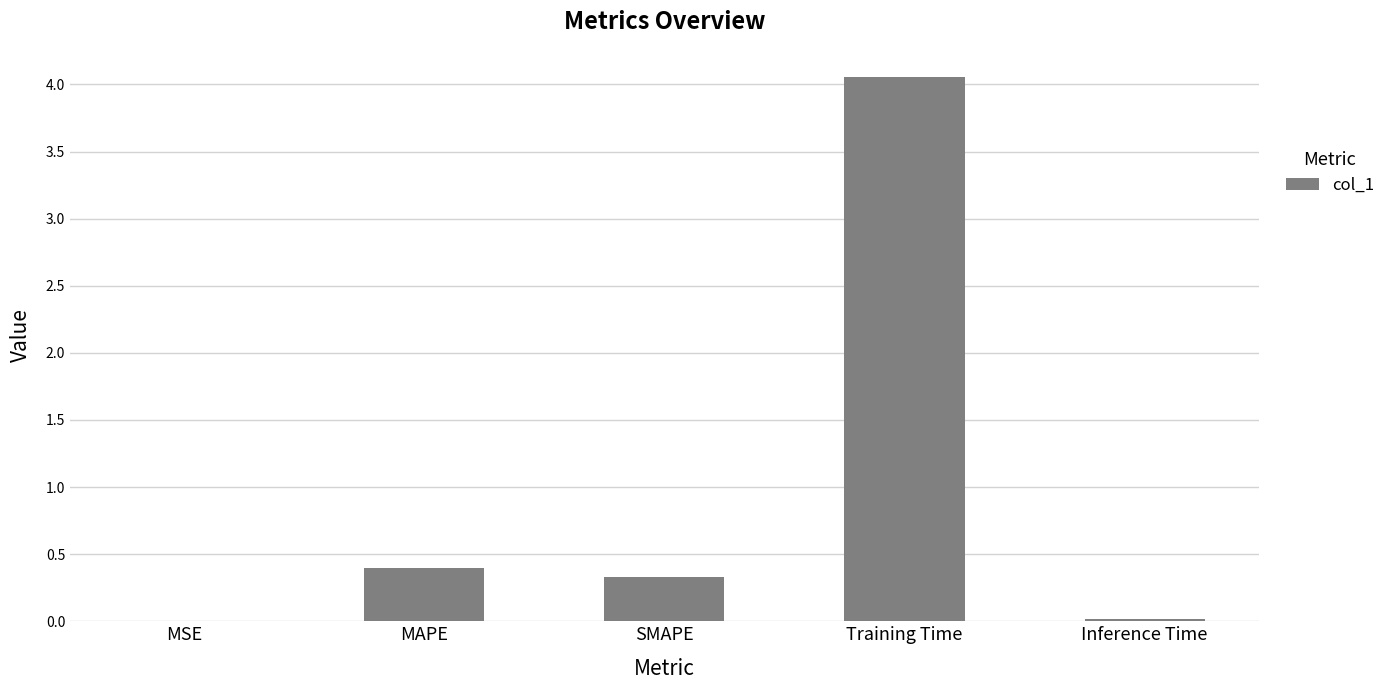

Which label corresponds to the largest value in the chart?

Training Time